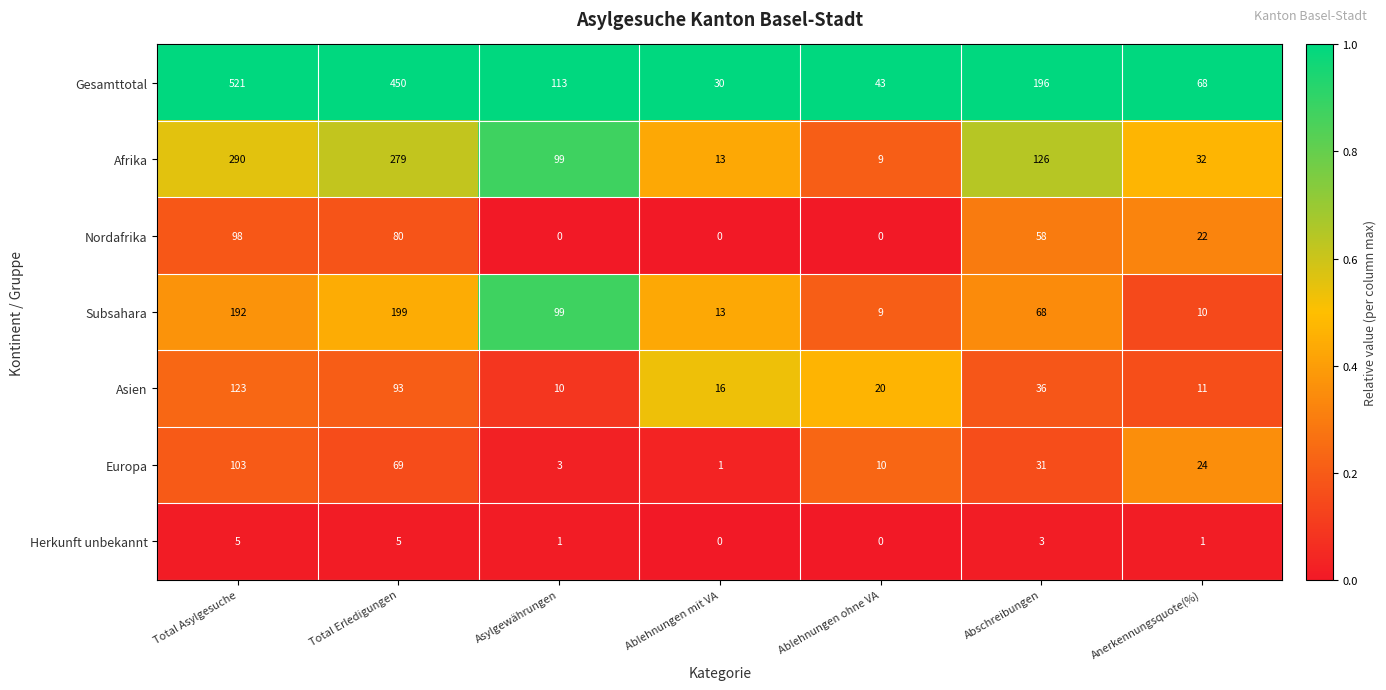

At how many categories does at least one series exceed 0?

7